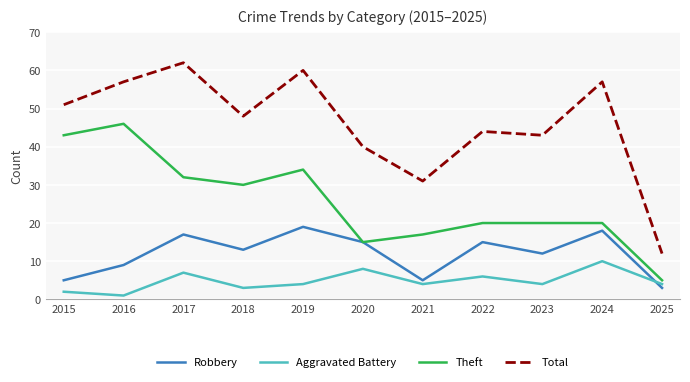

Reading right to left, extract all data points from this chart.

Robbery: 3	18	12	15	5	15	19	13	17	9	5
Aggravated Battery: 4	10	4	6	4	8	4	3	7	1	2
Theft: 5	20	20	20	17	15	34	30	32	46	43
Total: 12	57	43	44	31	40	60	48	62	57	51